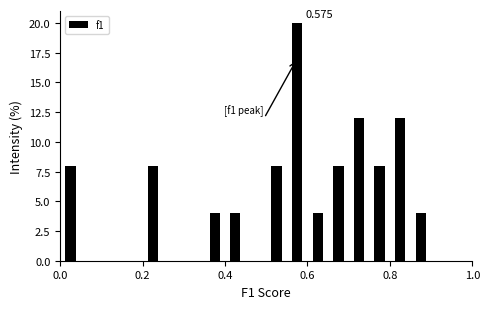

Around what value on the x-axis is the tallest bar? Give the approximate position of its centre, as read against the axis.

0.58